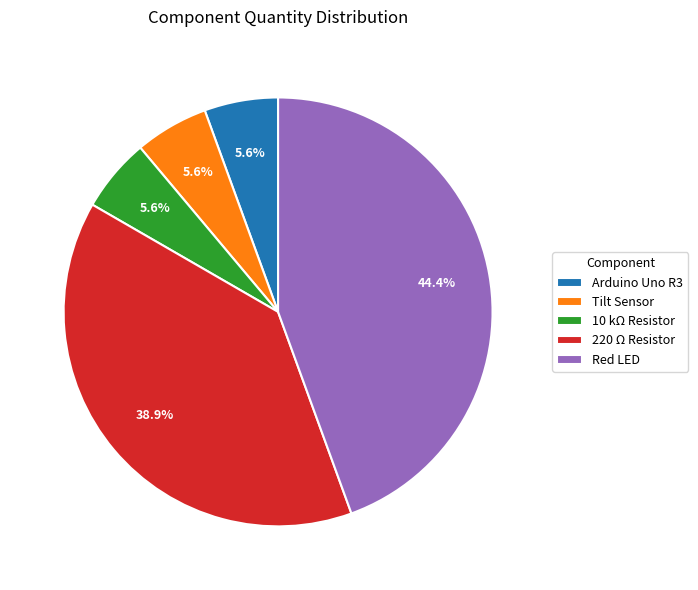

Is it true that Arduino Uno R3 is 1% of the pie?

False